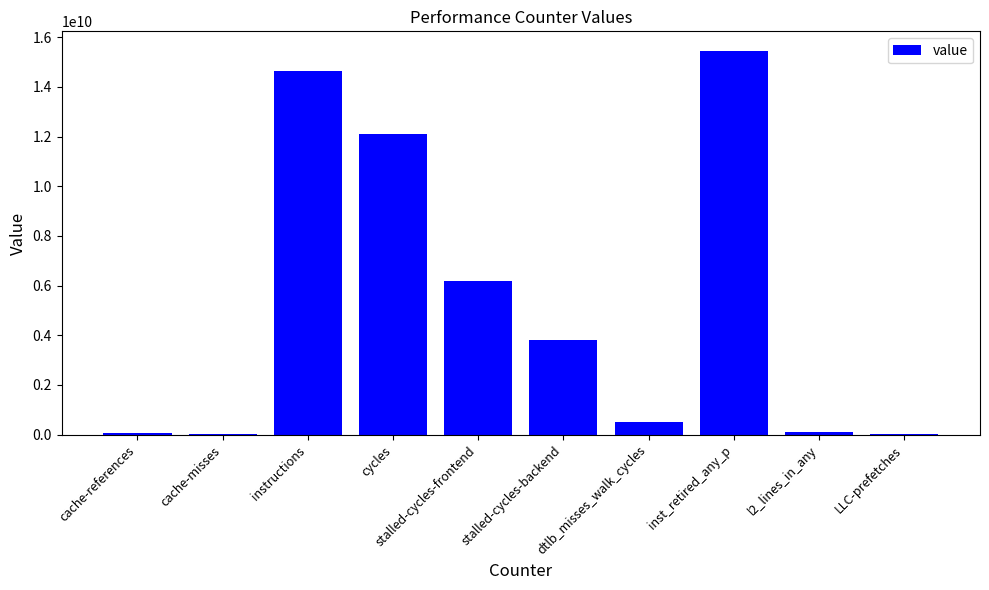

The value at instructions is 14660845900. True or false?

True